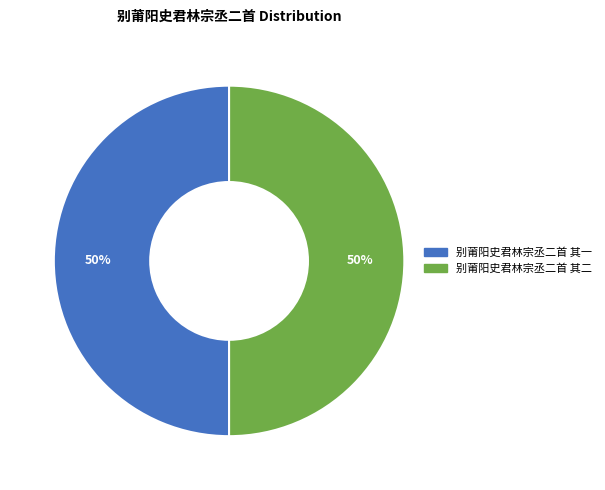

How many slices are in this pie chart?

2